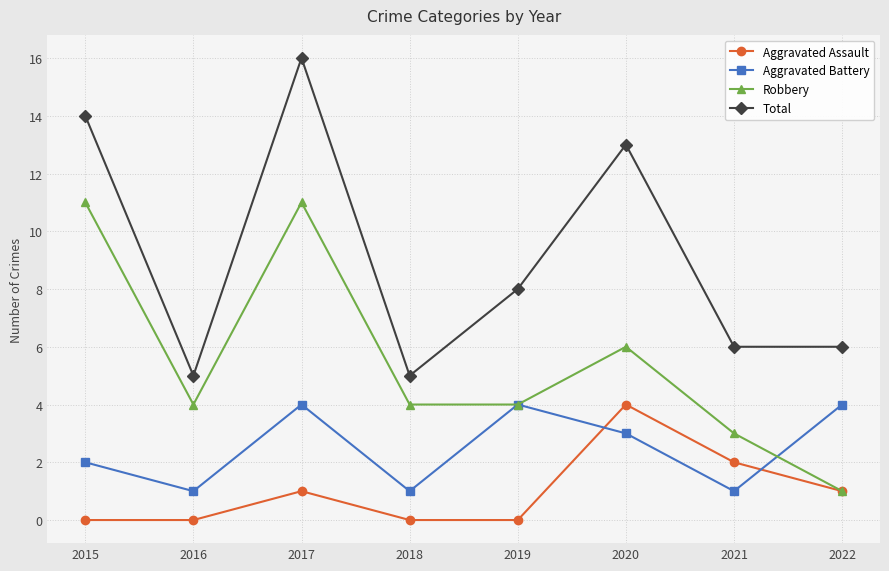

At which category does Robbery reach its first local peak?

2017